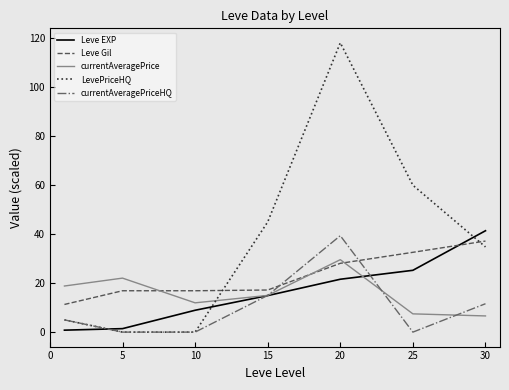

What is the greatest value displayed?

118.2